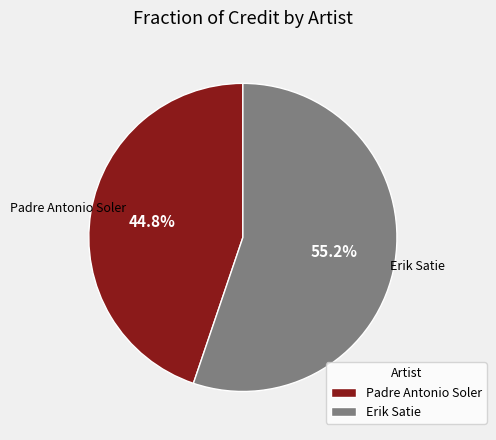

Is the sum of Erik Satie and Padre Antonio Soler greater than half?

Yes